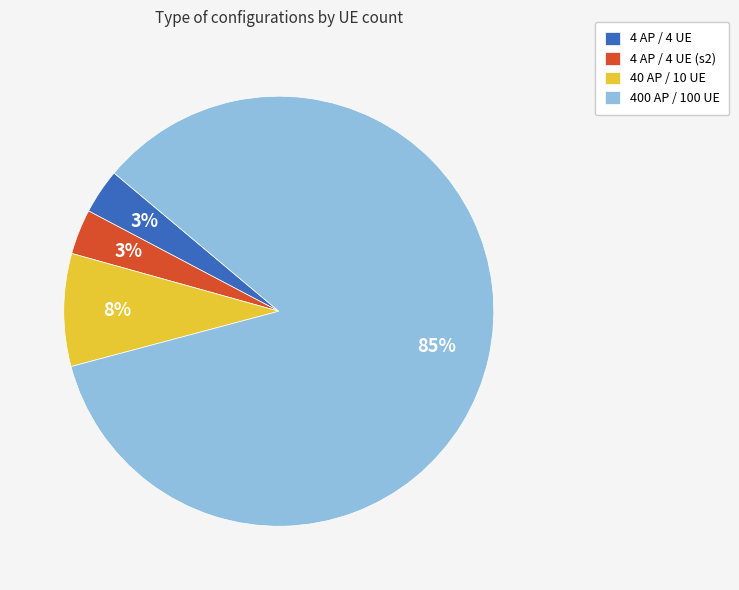

Which category has the biggest portion of the pie?

400 AP / 100 UE